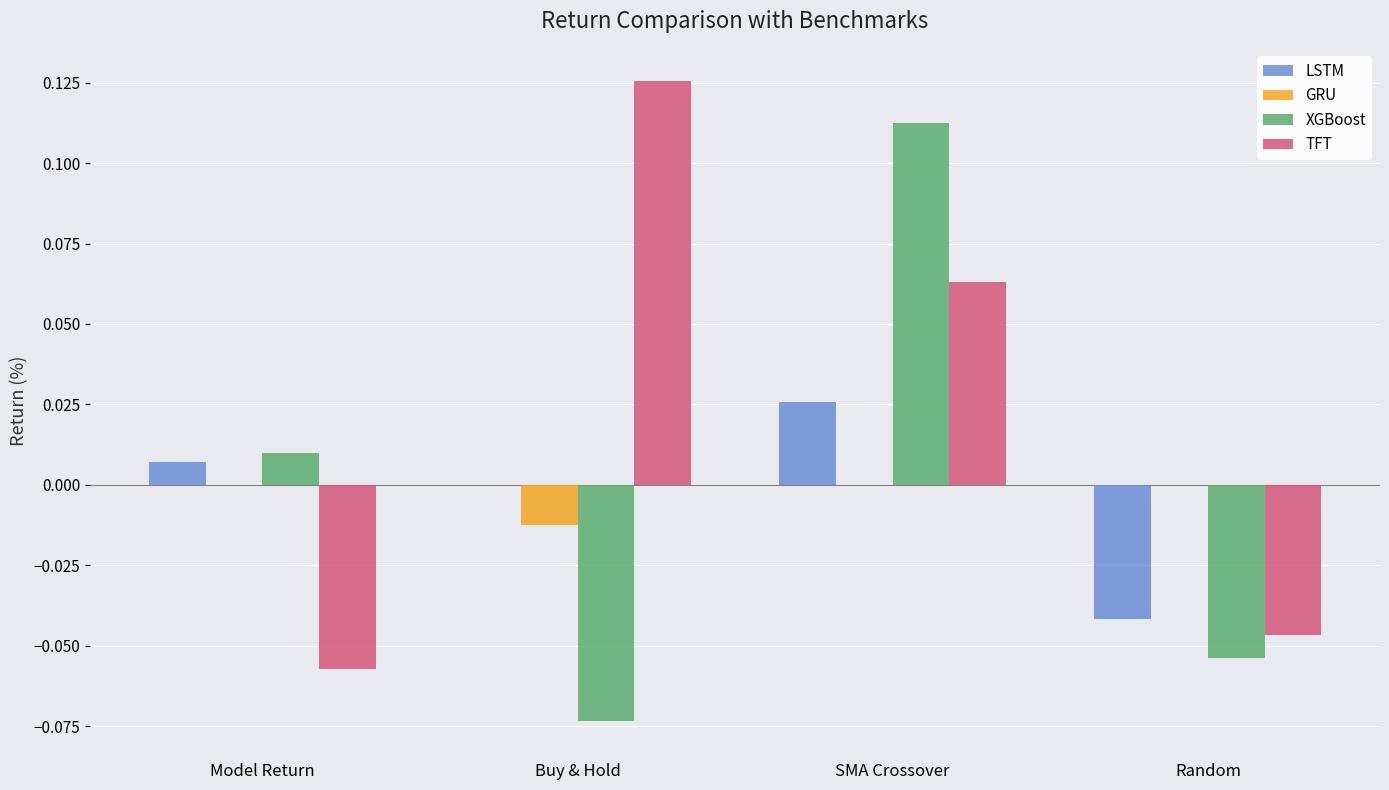

What are all the series names shown in the legend?

LSTM, GRU, XGBoost, TFT